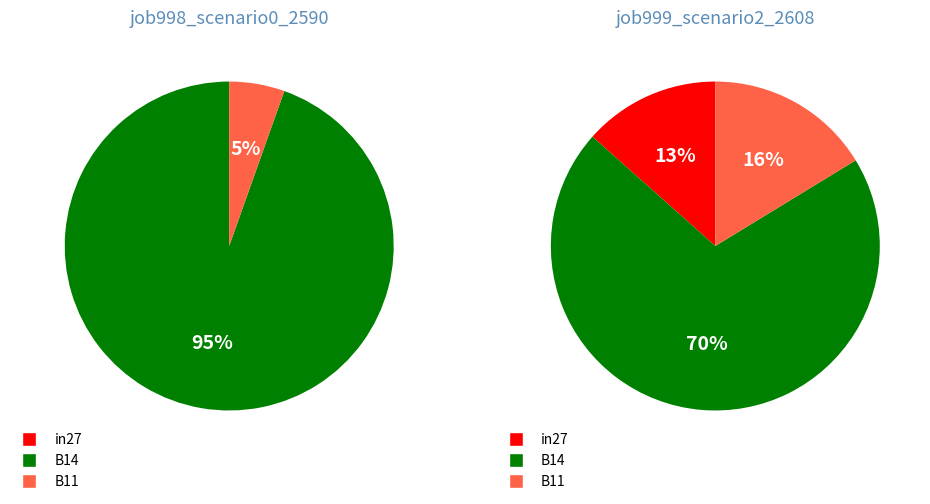

Which slice is the smallest?

in27